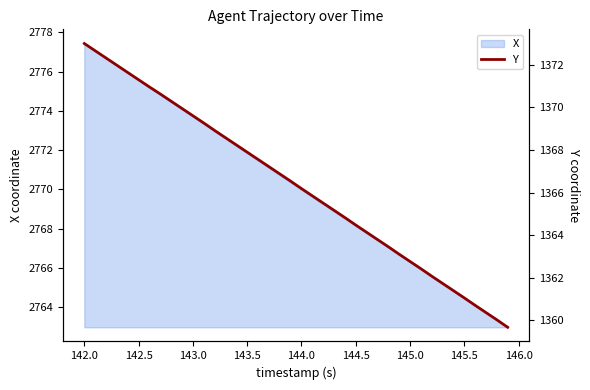

True or false: X has a value of 1368.7 at 145.0.

False